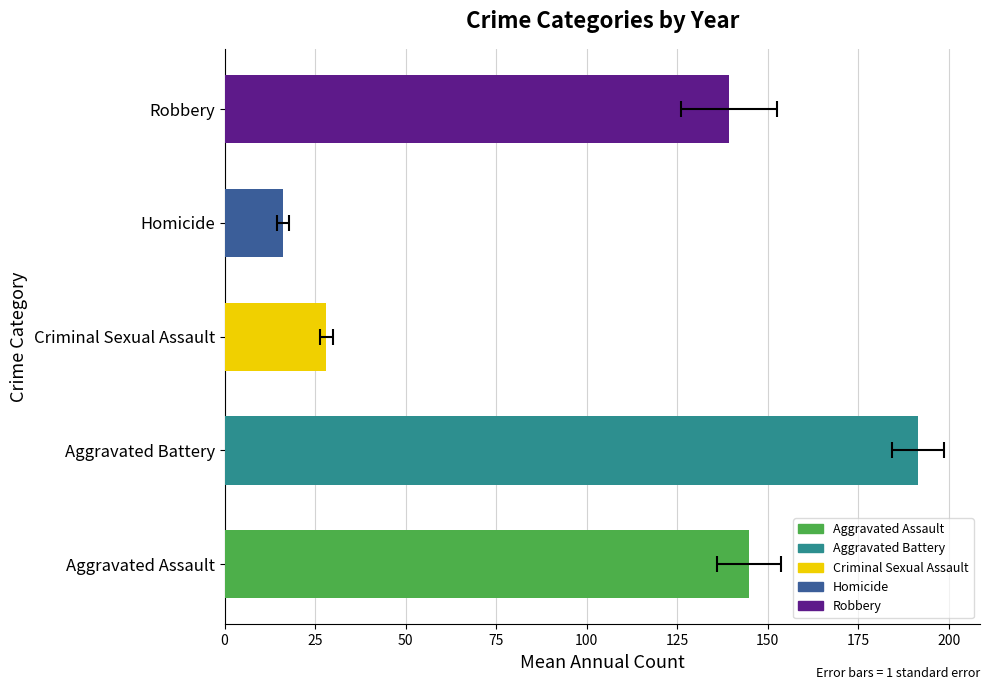

Which series has the widest spread of values?

Robbery